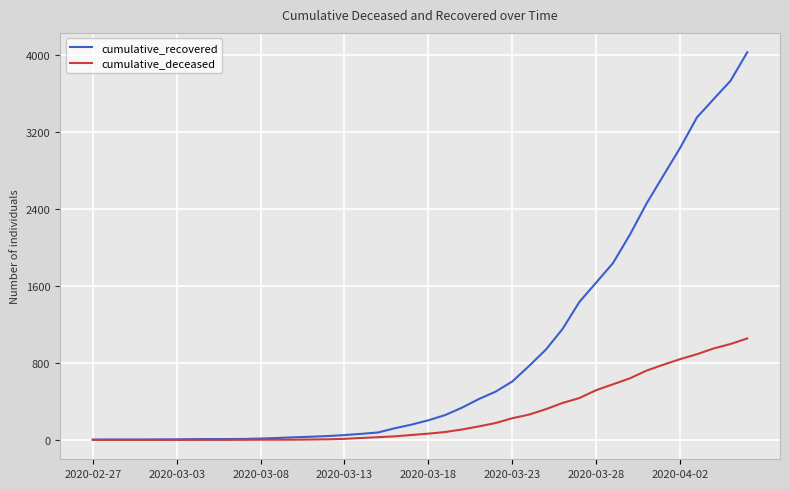

Which series has the widest spread of values?

cumulative_recovered